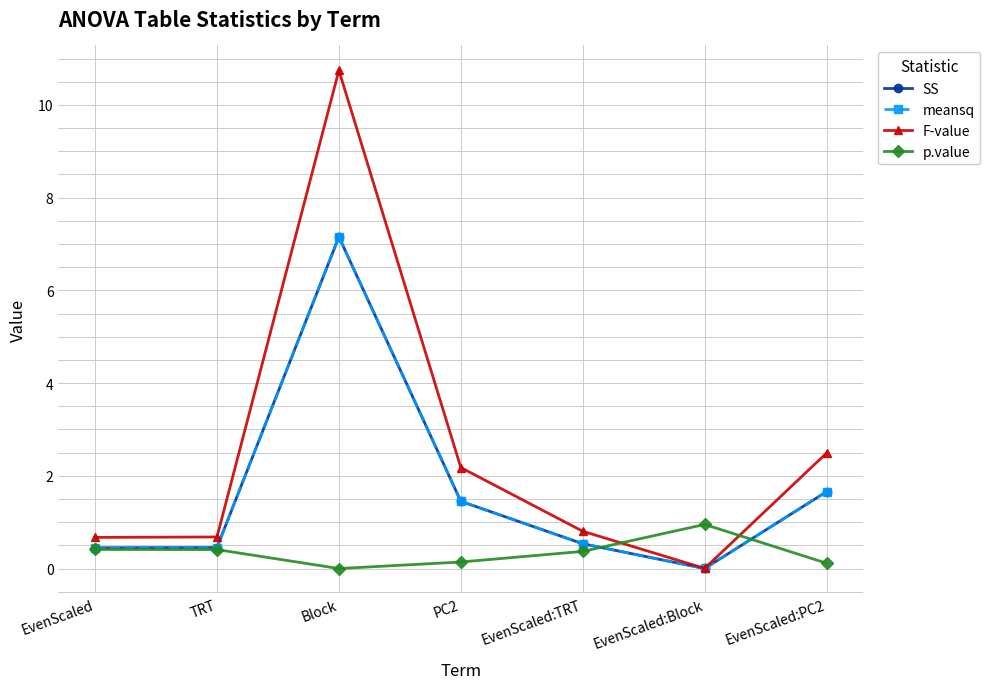

Which category has the highest value in the meansq series?

Block